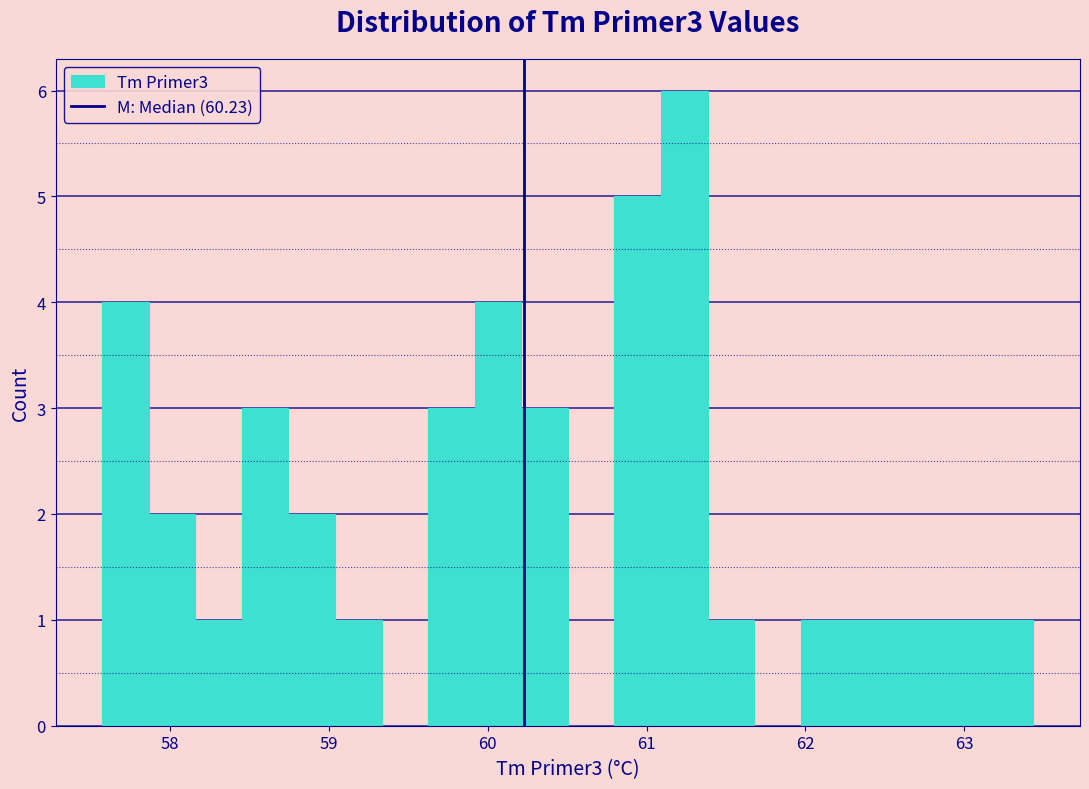

Around what value on the x-axis is the tallest bar? Give the approximate position of its centre, as read against the axis.

61.2